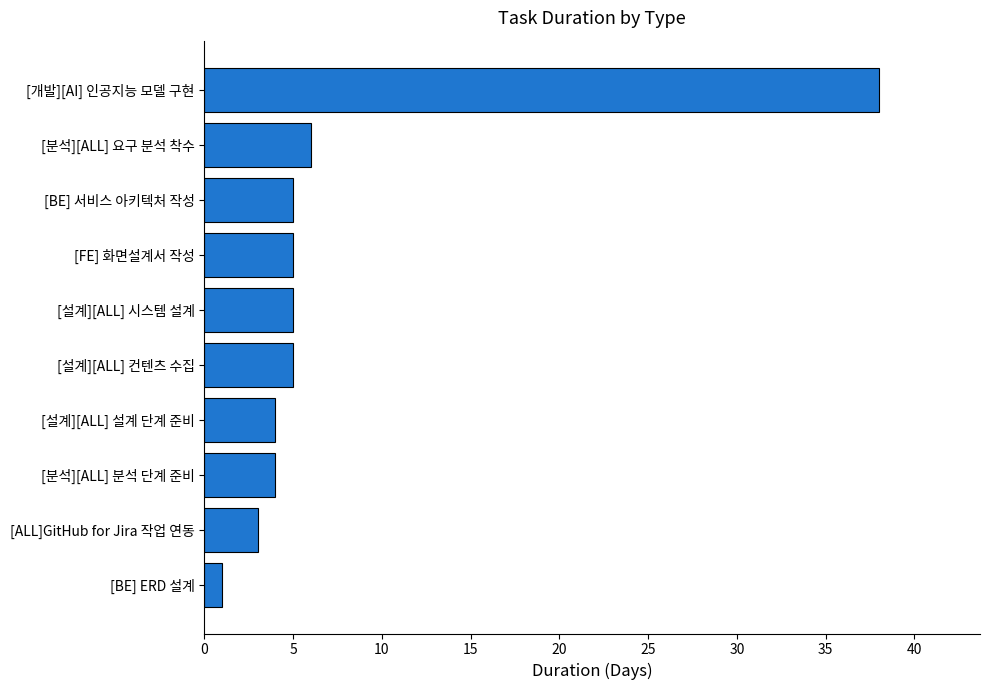

Reading bottom to top, extract all data points from this chart.

[BE] ERD 설계=1	[ALL]GitHub for Jira 작업 연동=3	[분석][ALL] 분석 단계 준비=4	[설계][ALL] 설계 단계 준비=4	[설계][ALL] 컨텐츠 수집=5	[설계][ALL] 시스템 설계=5	[FE] 화면설계서 작성=5	[BE] 서비스 아키텍처 작성=5	[분석][ALL] 요구 분석 착수=6	[개발][AI] 인공지능 모델 구현=38